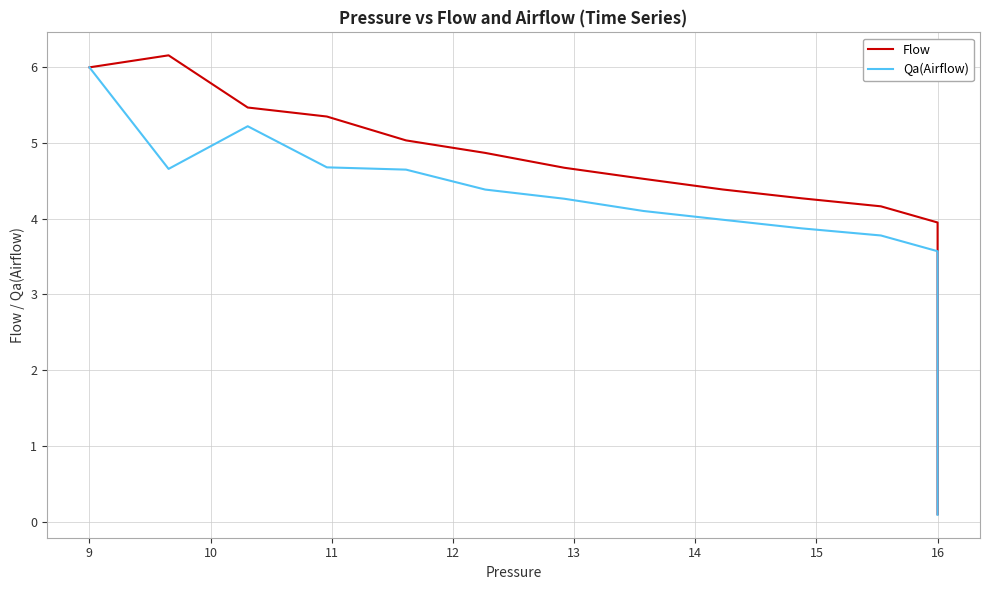

True or false: Qa(Airflow) and Flow cross at least once.

False